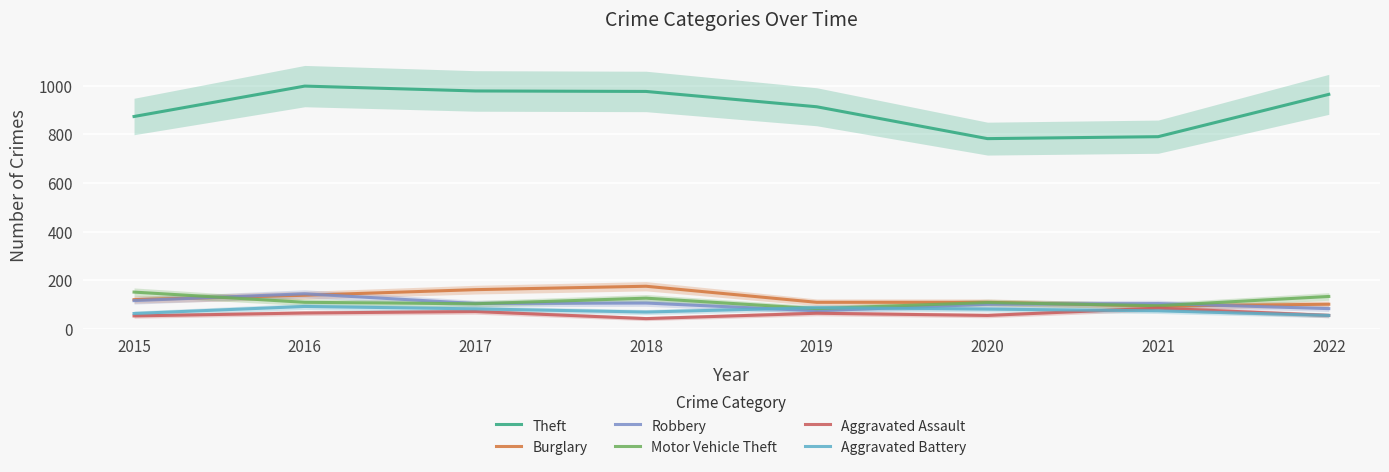

What is the sum of all Burglary values?

1015